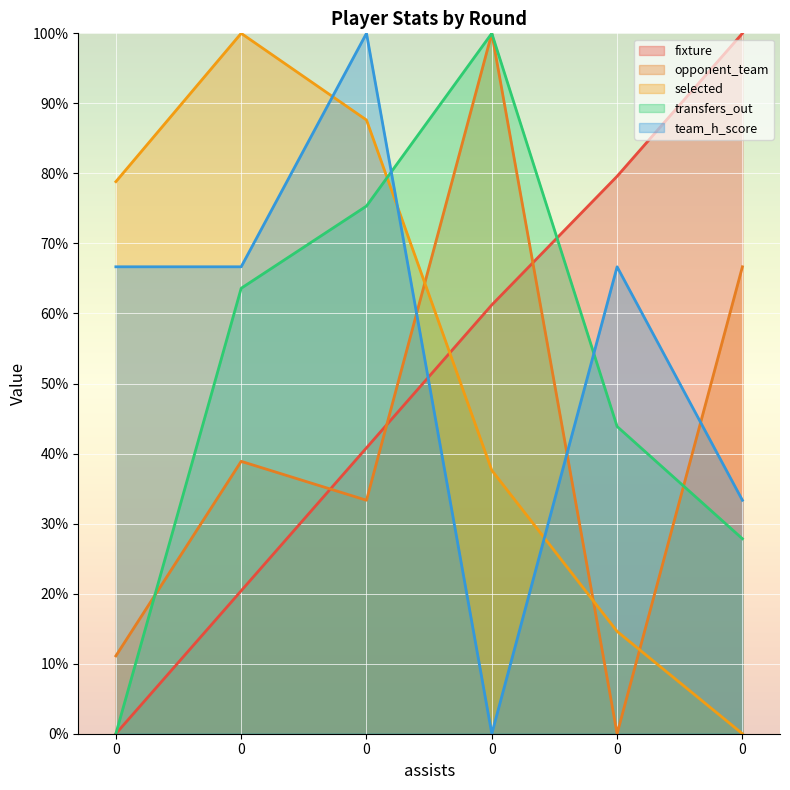

At 0, list the series in order from largest to smallest.

selected, team_h_score, opponent_team, fixture, transfers_out